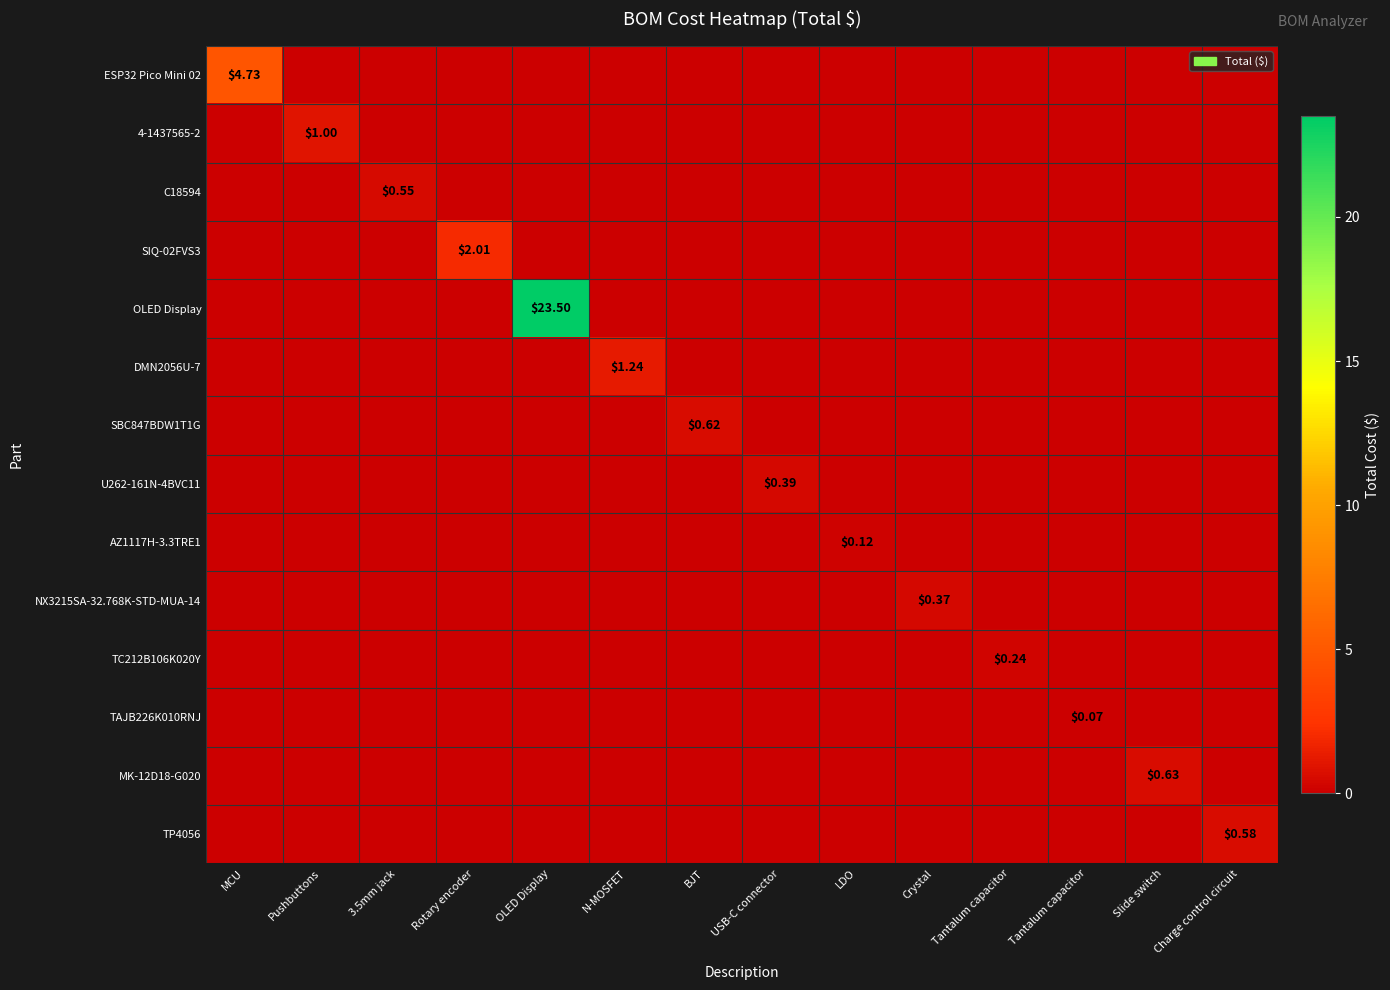

Is the value of AZ1117H-3.3TRE1 at USB-C connector greater than the value of TAJB226K010RNJ at USB-C connector?

No